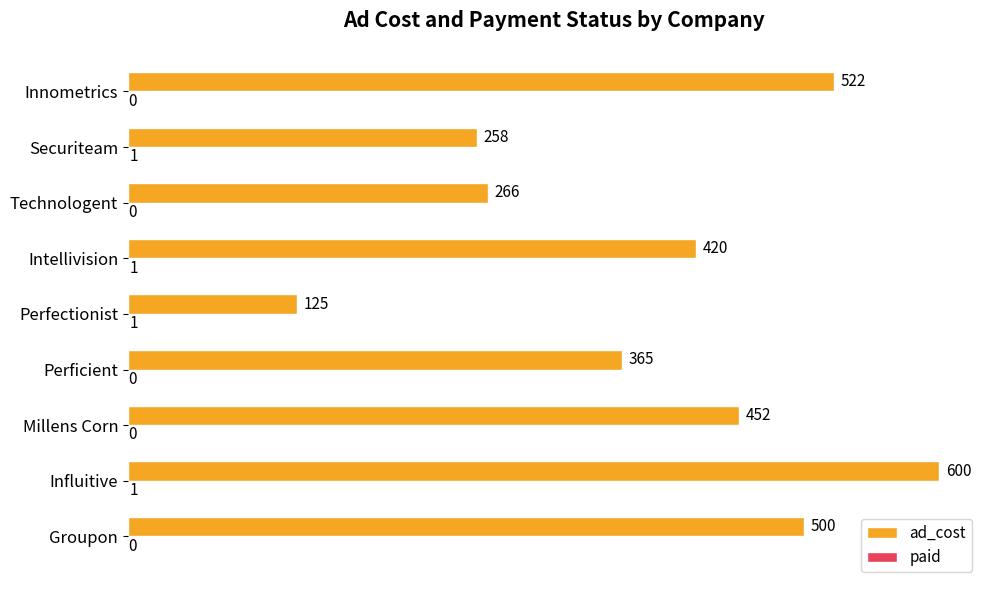

Which series has the largest total across all categories?

ad_cost